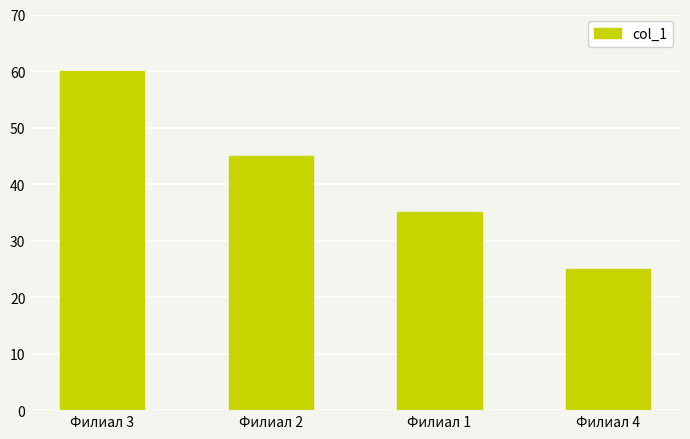

What is the change in value from Филиал 3 to Филиал 1?

-25